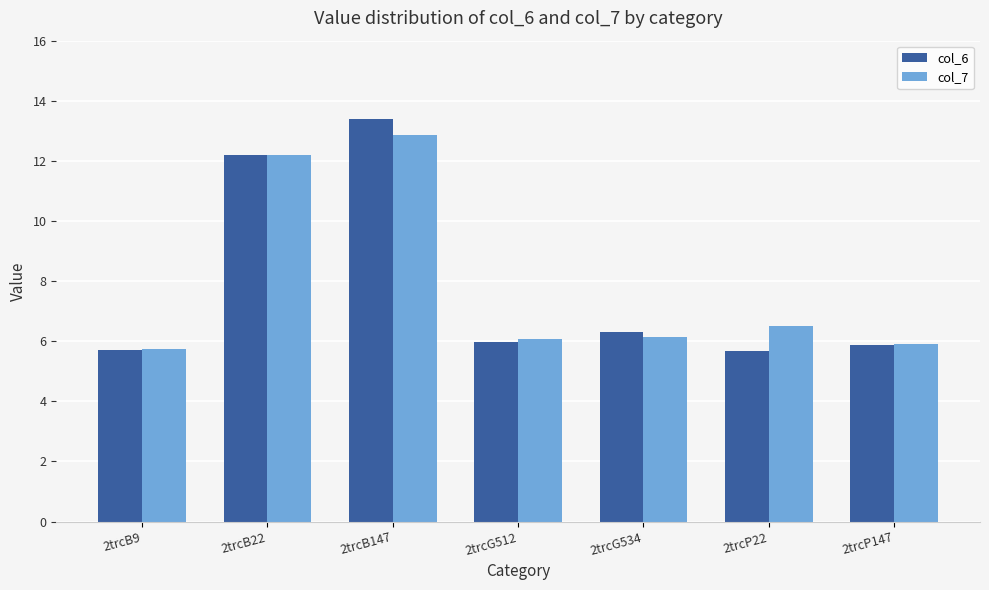

Reading left to right, what are all the values shown in this chart?

col_6: 5.7	12.2	13.4	6.0	6.3	5.7	5.9
col_7: 5.7	12.2	12.9	6.1	6.1	6.5	5.9